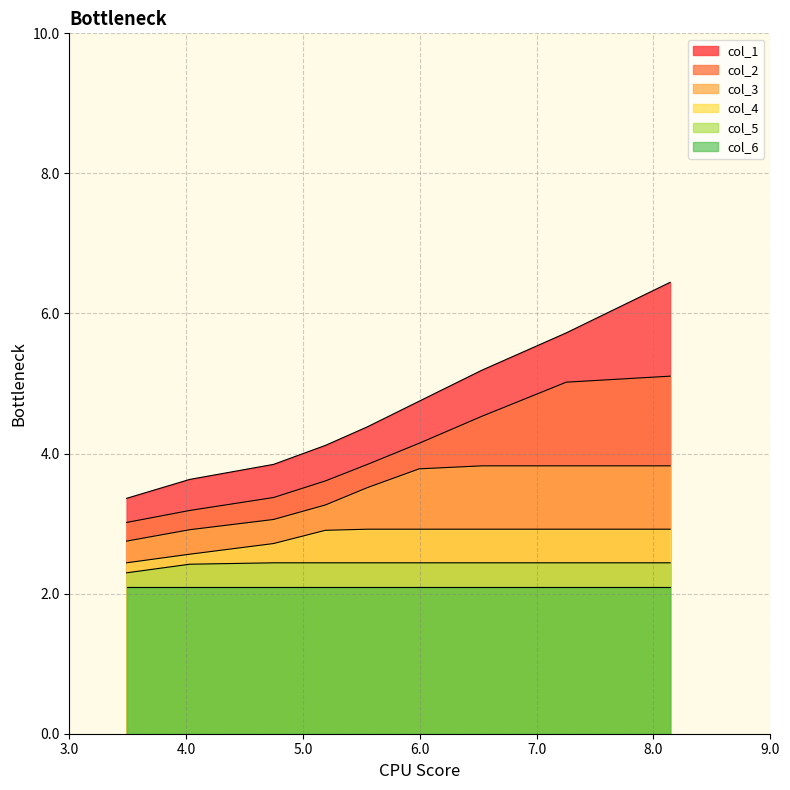

True or false: col_4 has more than 1 points higher than both neighbors.

False